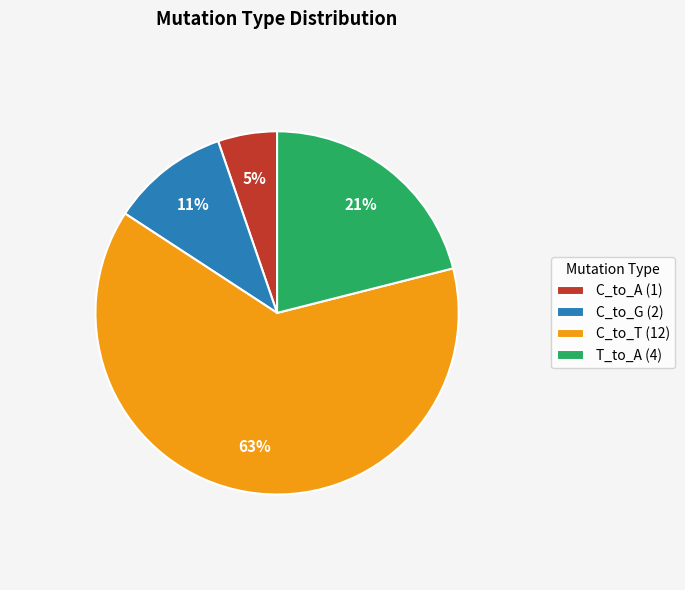

What is the smallest slice in the pie chart?

C_to_A (1)